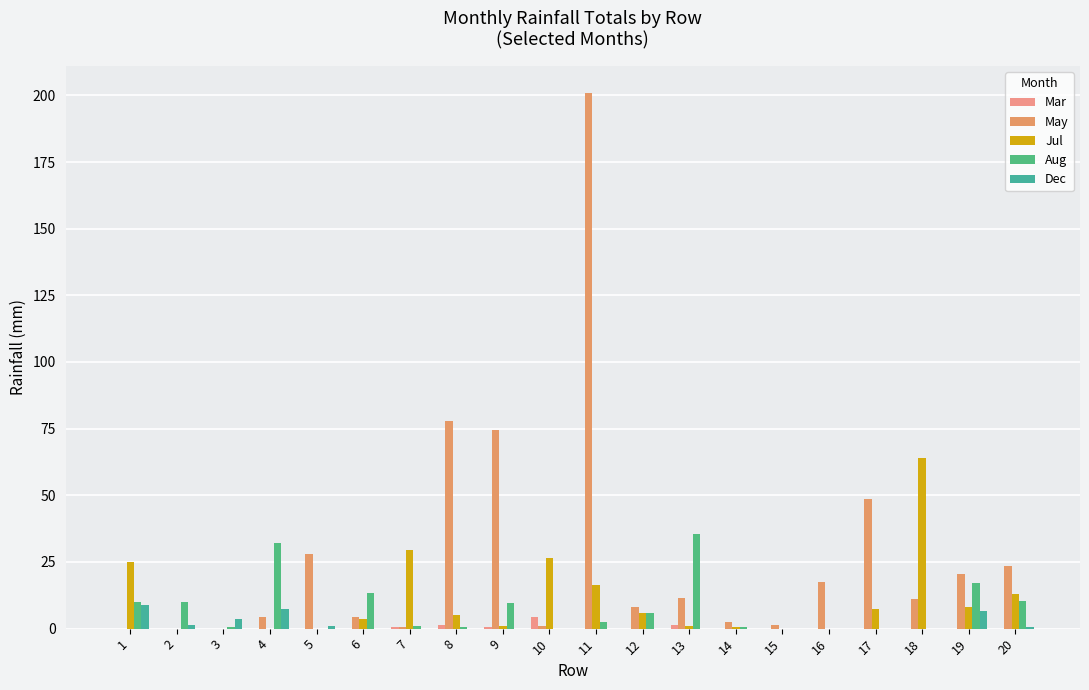

How many data points does each series have?

20